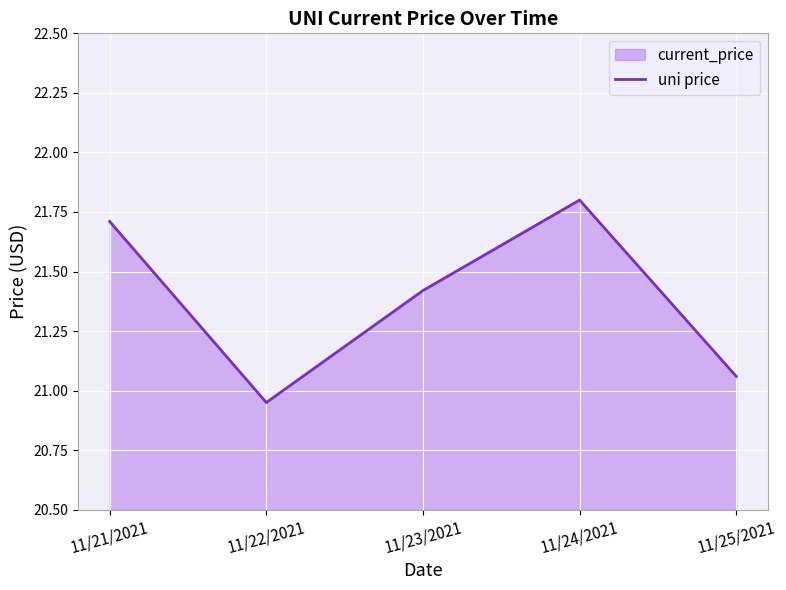

List the labels in order of value, largest first.

11/24/2021, 11/21/2021, 11/23/2021, 11/25/2021, 11/22/2021